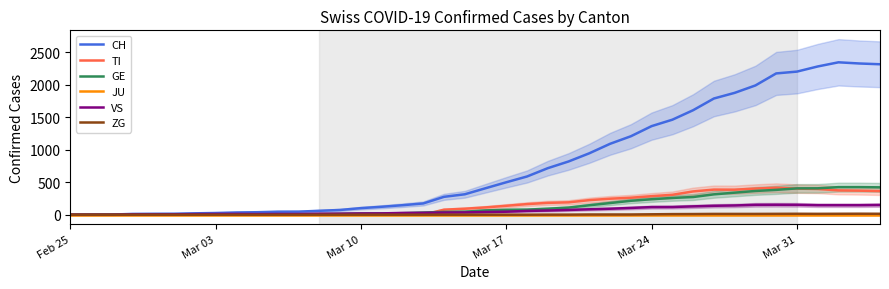

What is the difference between the maximum and minimum values in the ZG series?

15